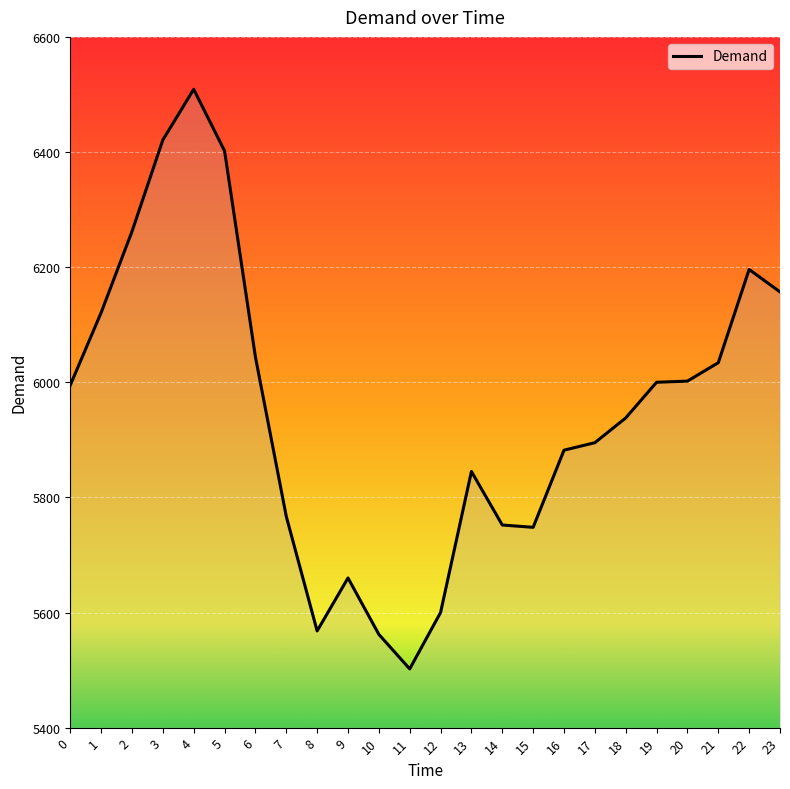

Read the value at 5, to the nearest 50.

6400